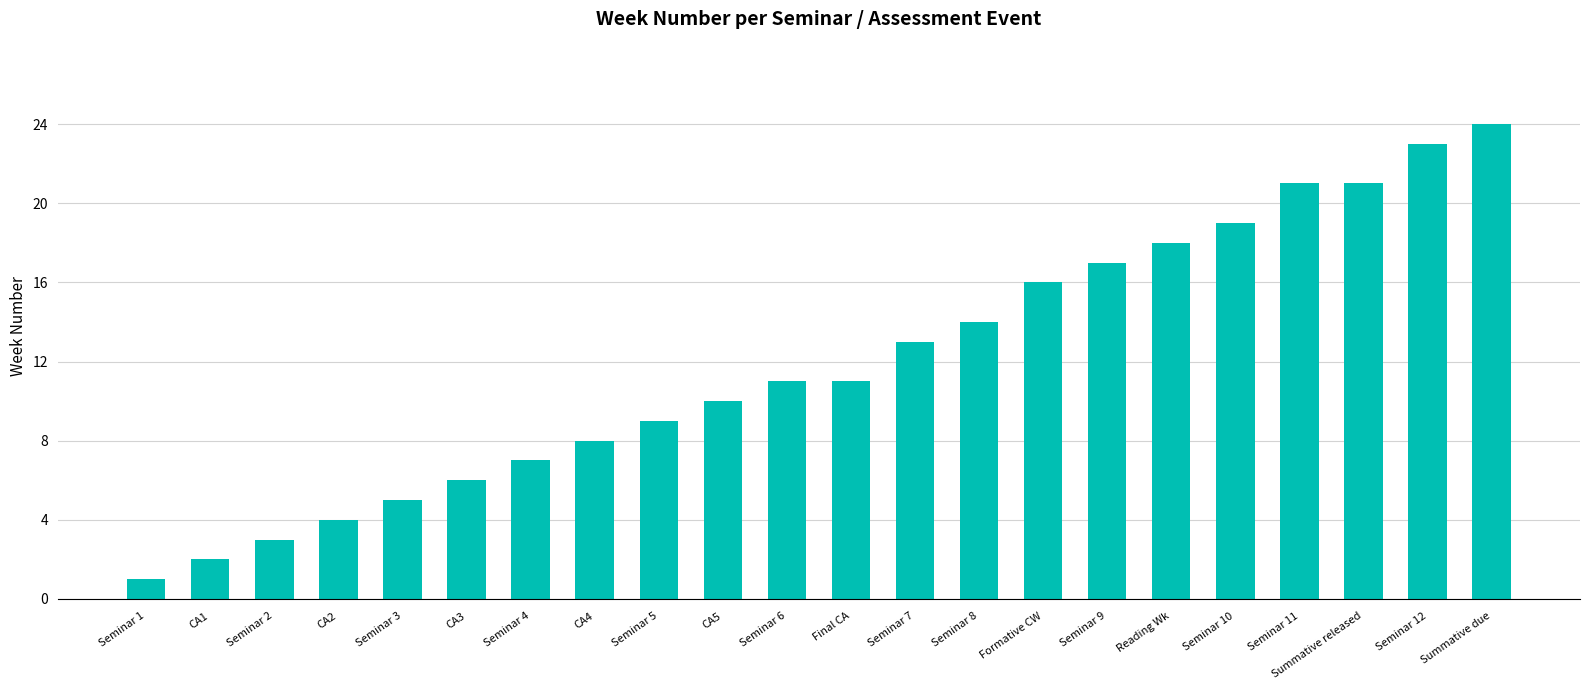

Which category has the highest value across all series?

Summative due